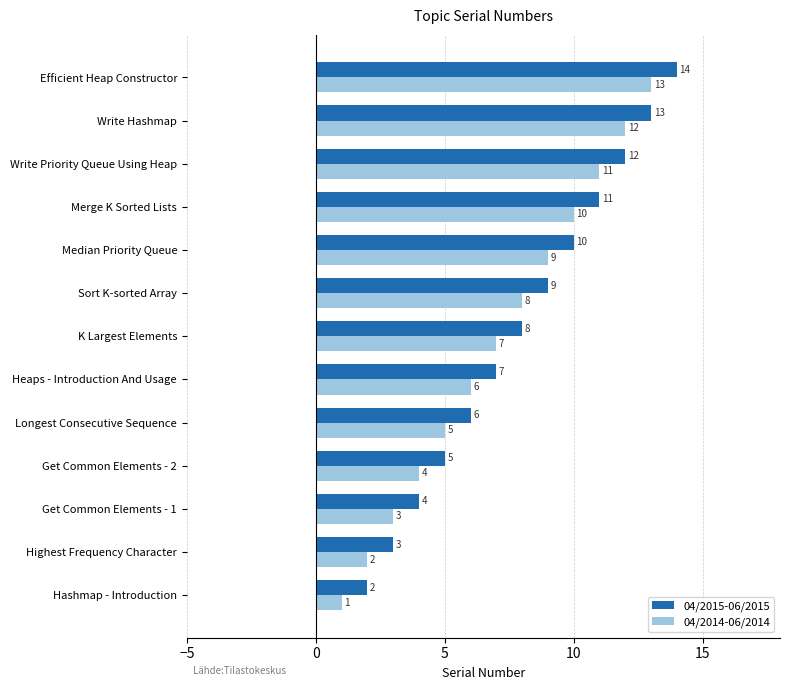

What is the average value of the 04/2015-06/2015 series?

8